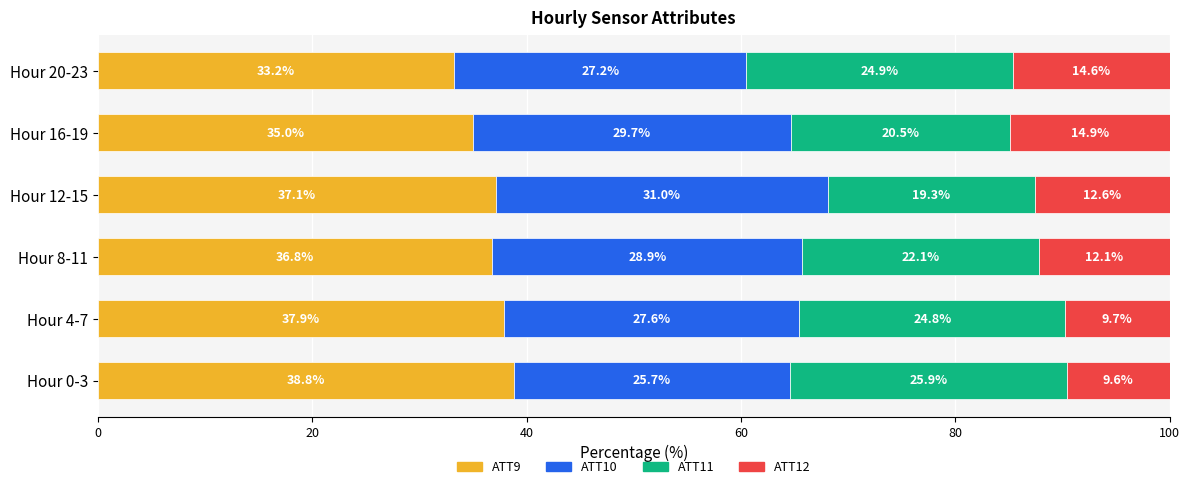

List the labels in order of ATT9 value, smallest first.

Hour 20-23, Hour 16-19, Hour 8-11, Hour 12-15, Hour 4-7, Hour 0-3